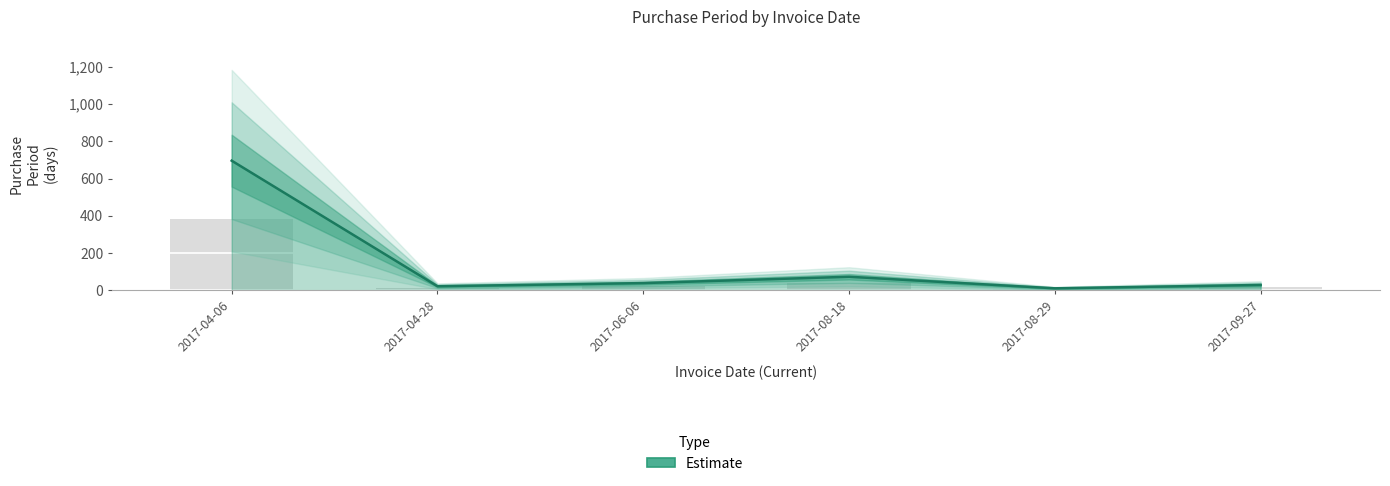

What position from the left is 2017-09-27?

6